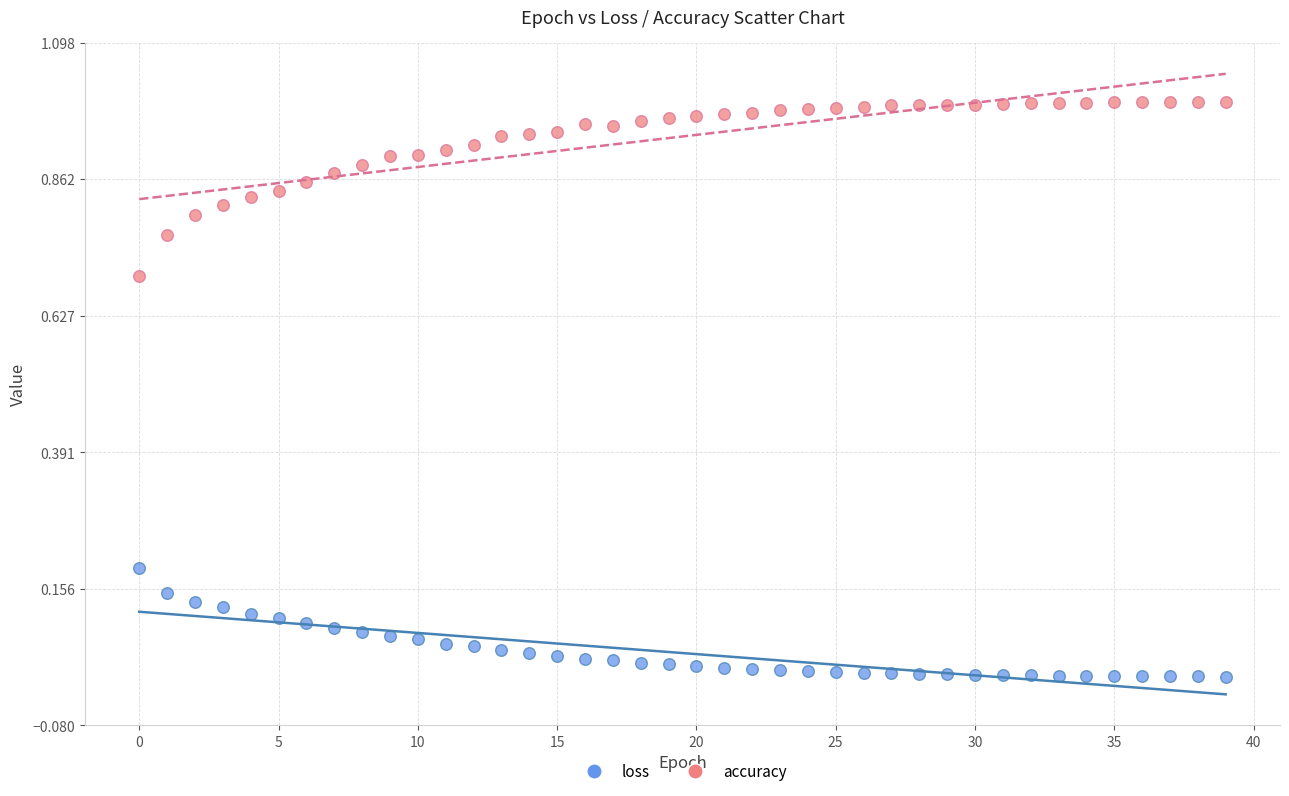

Which series contains the highest Y value?

accuracy